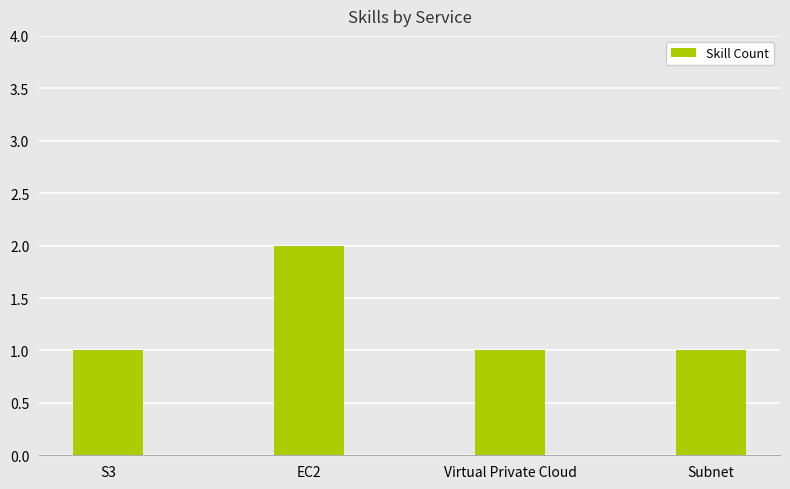

At which category does the chart reach its peak across all series?

EC2